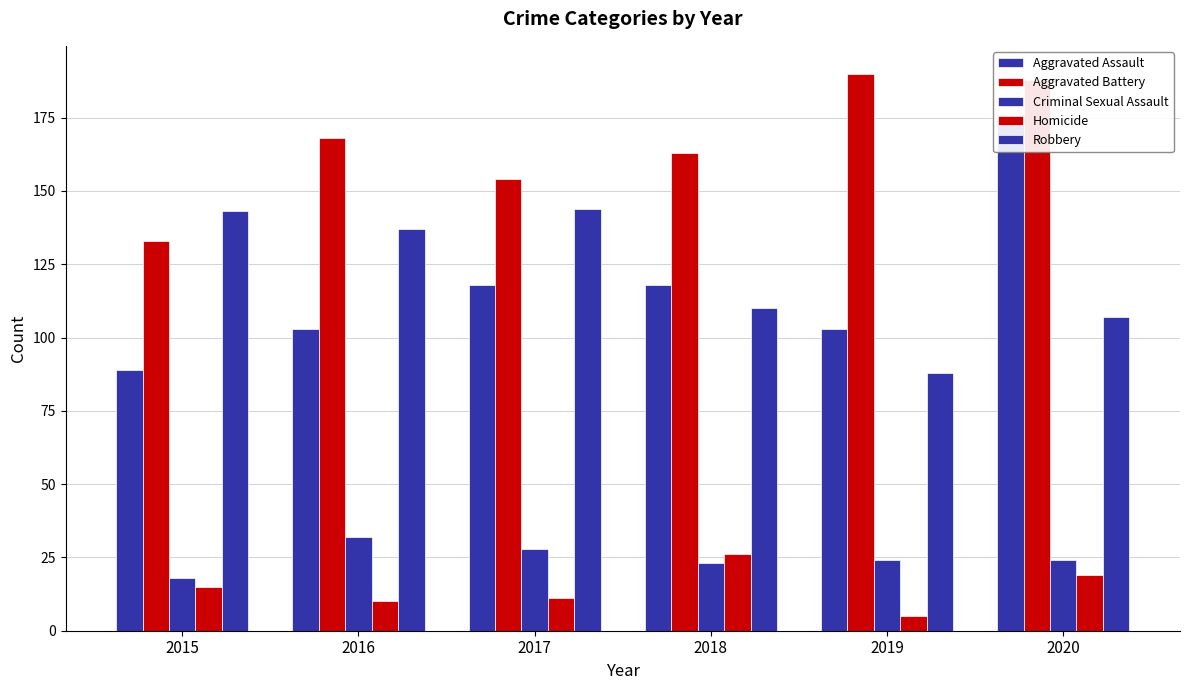

Which category has the lowest value in the Robbery series?

2019